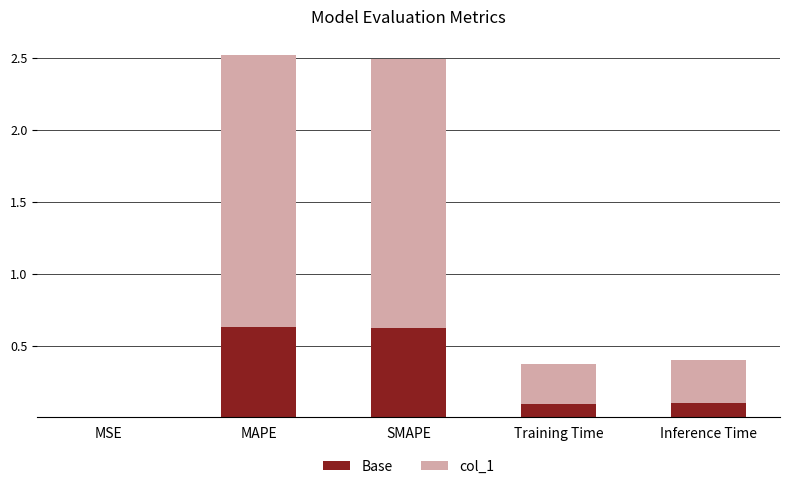

The Base series shows 0.1 at Training Time. True or false?

True